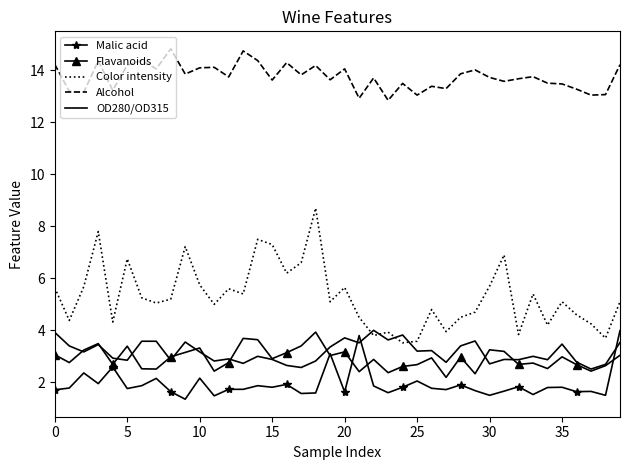

In Alcohol, how many points are higher than both neighbors (excluding endpoints)?

13